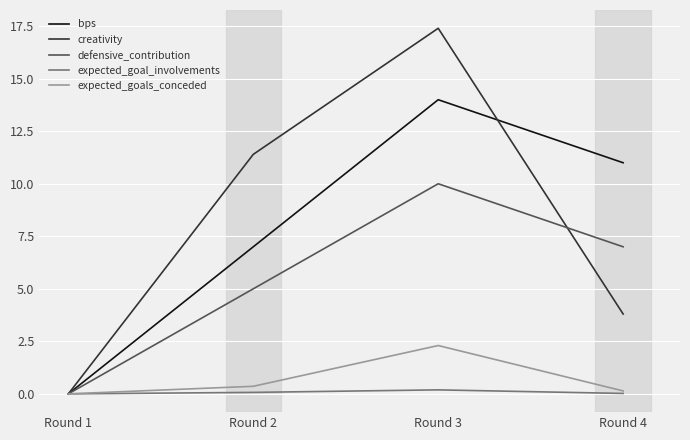

What is the greatest value displayed?

17.4